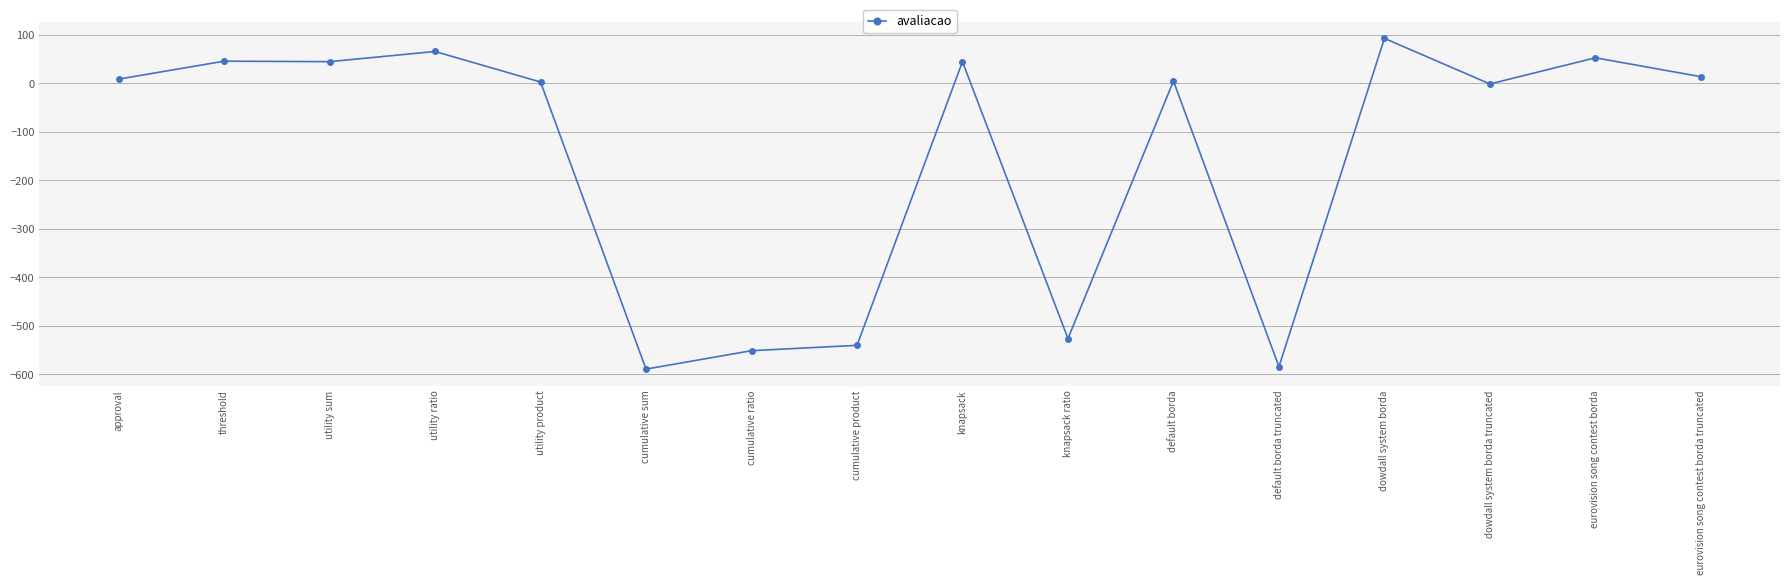

Which has a higher value, knapsack ratio or cumulative product?

knapsack ratio